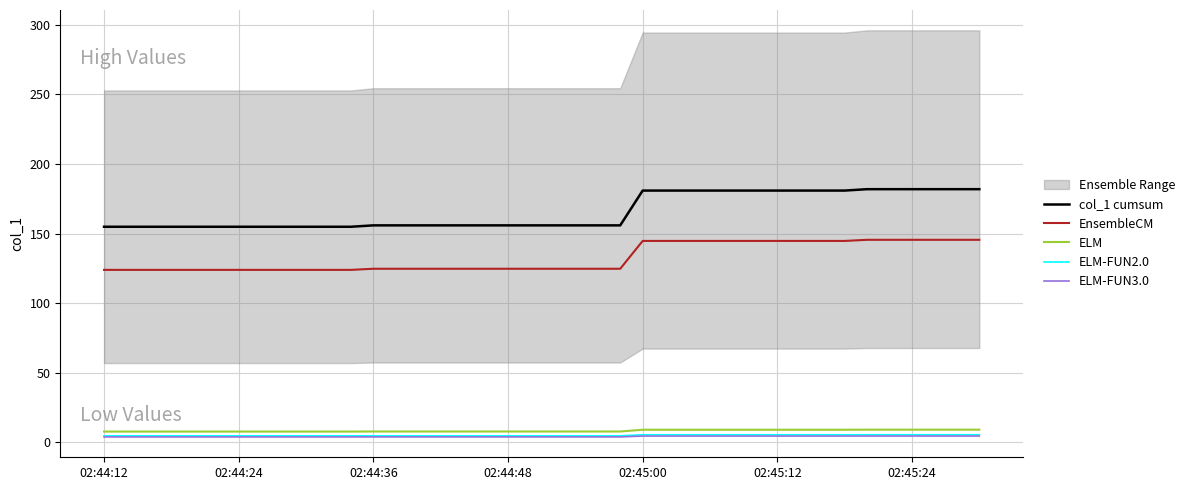

What is the difference between the maximum and minimum values in the ELM-FUN2.0 series?

0.8